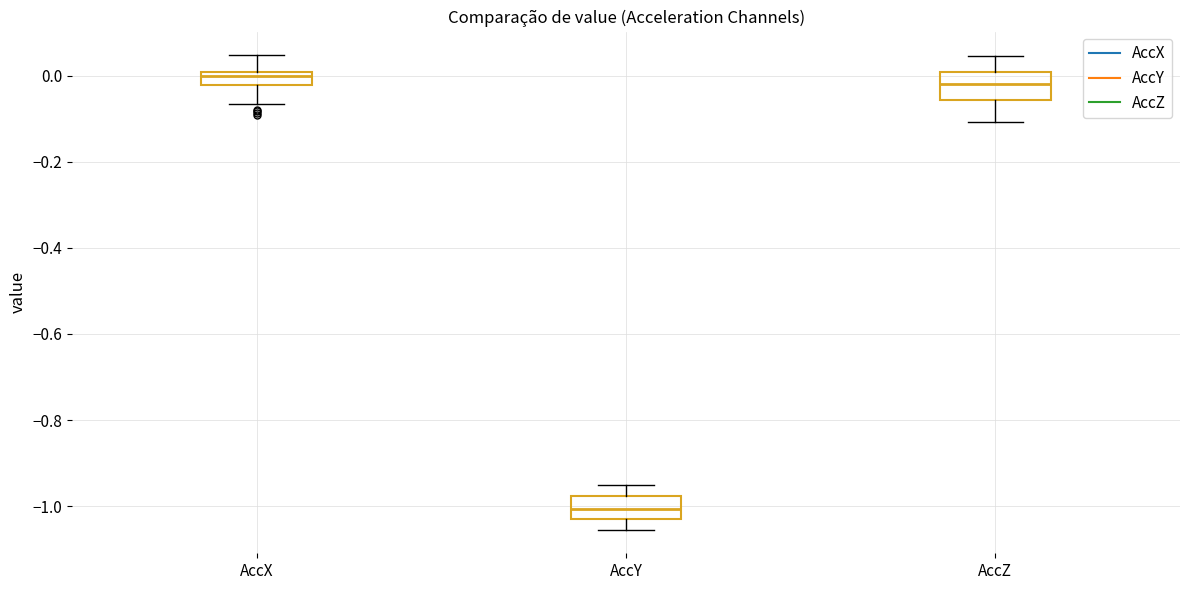

Reading left to right, read every box against the y-axis: the position of its median line, the range the box covers, and the ends of its whiskers. The values are not printed on the chart, so give them approximately, as read against the axis.

AccX: median 0.00 (just below the box's upper edge), box -0.02 to 0.00, whiskers -0.06 to 0.04
AccY: median -1.00, box -1.02 to -0.98, whiskers -1.06 to -0.94
AccZ: median -0.02, box -0.06 to 0.00, whiskers -0.10 to 0.04